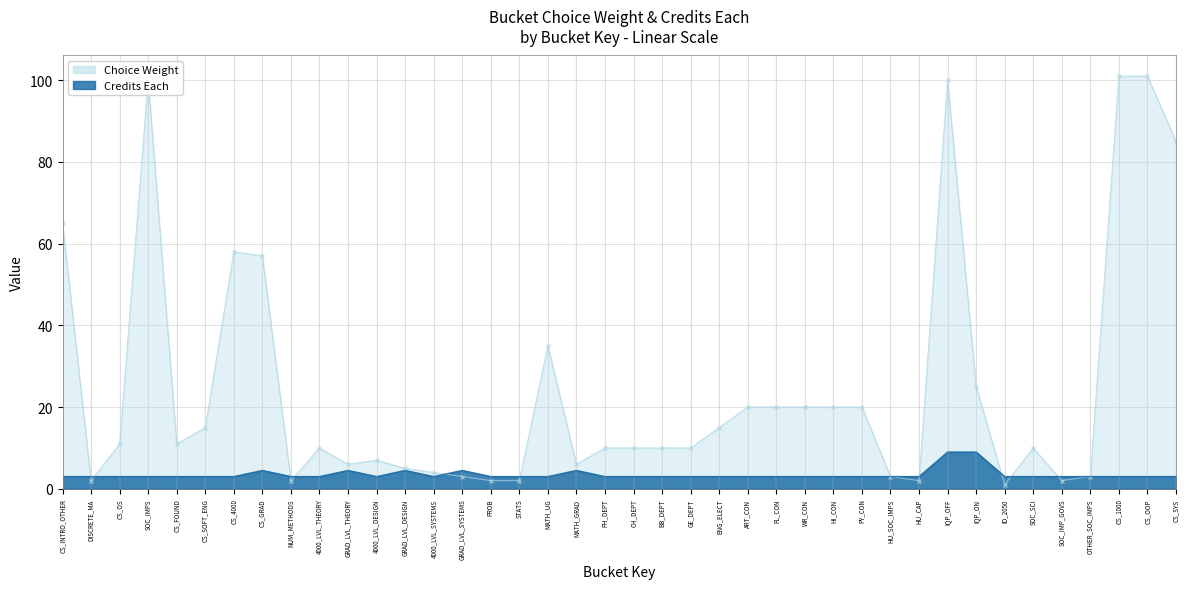

What position from the left is WR_CON?

27